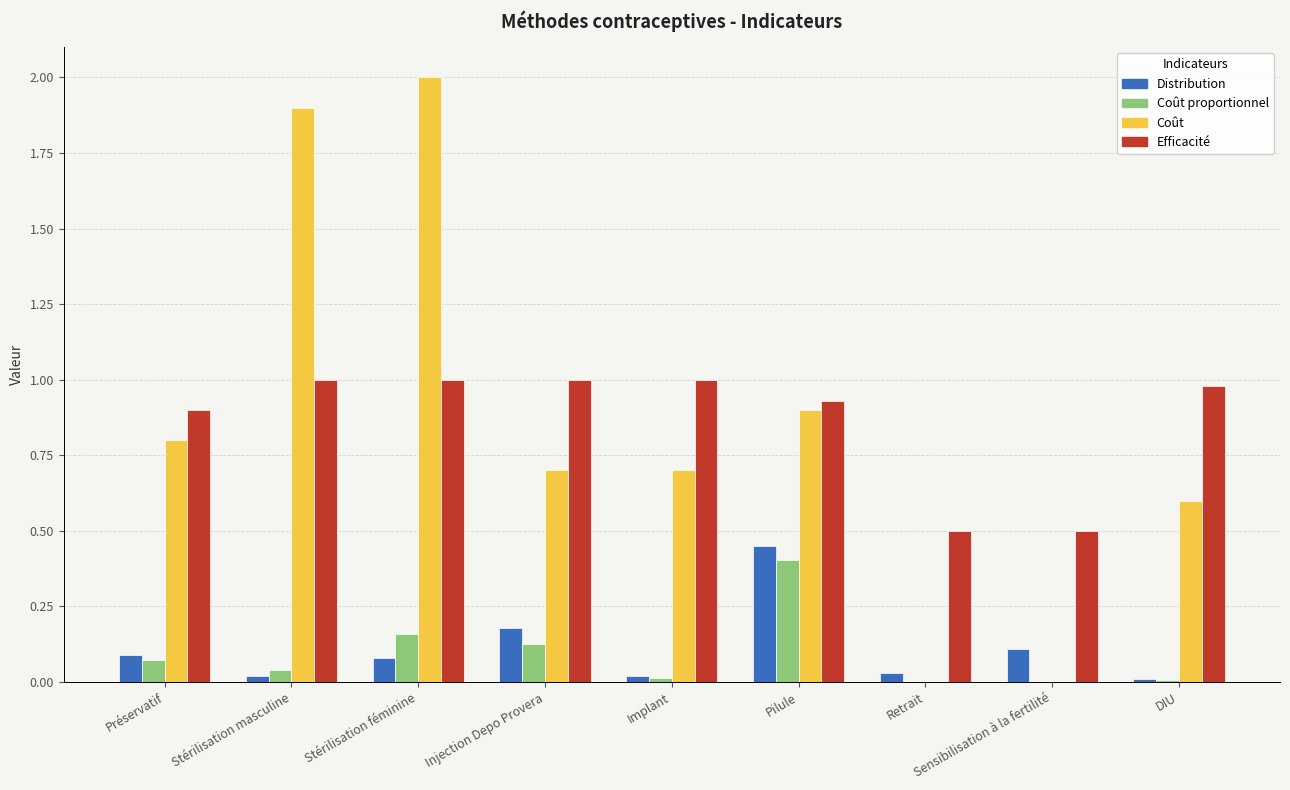

How many distinct data groups are displayed?

4